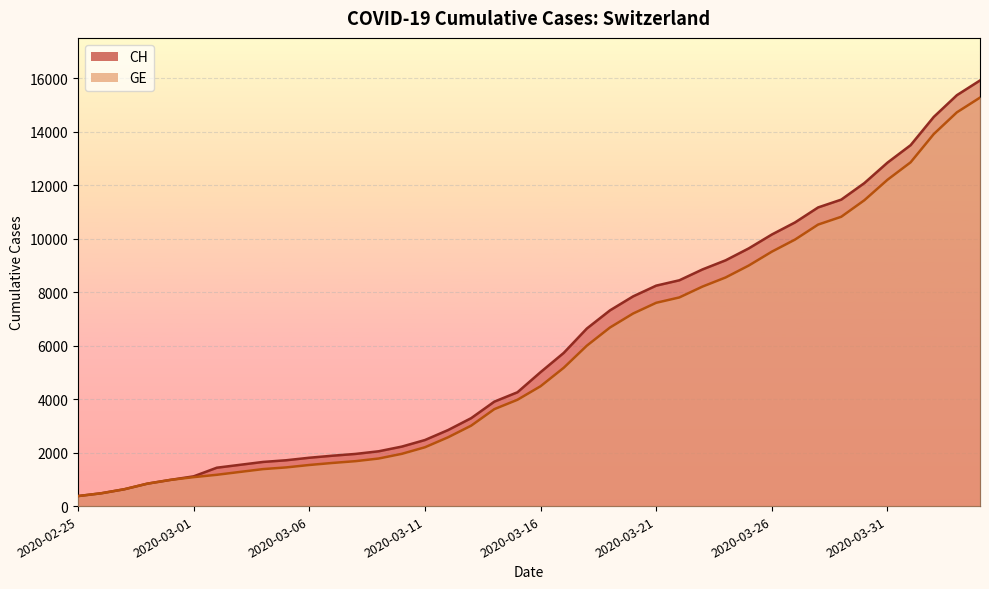

Reading left to right, extract all data points from this chart.

CH: 375	479	630	840	981	1113	1436	1544	1652	1715	1809	1885	1952	2051	2226	2472	2845	3291	3908	4259	5012	5731	6644	7323	7847	8249	8449	8855	9196	9642	10162	10613	11175	11467	12086	12852	13505	14561	15375	15926
GE: 375	479	630	840	981	1083	1171	1278	1384	1447	1538	1614	1681	1780	1955	2201	2574	3010	3627	3978	4485	5174	6002	6681	7205	7607	7807	8213	8554	9000	9520	9971	10533	10825	11444	12210	12863	13919	14733	15284